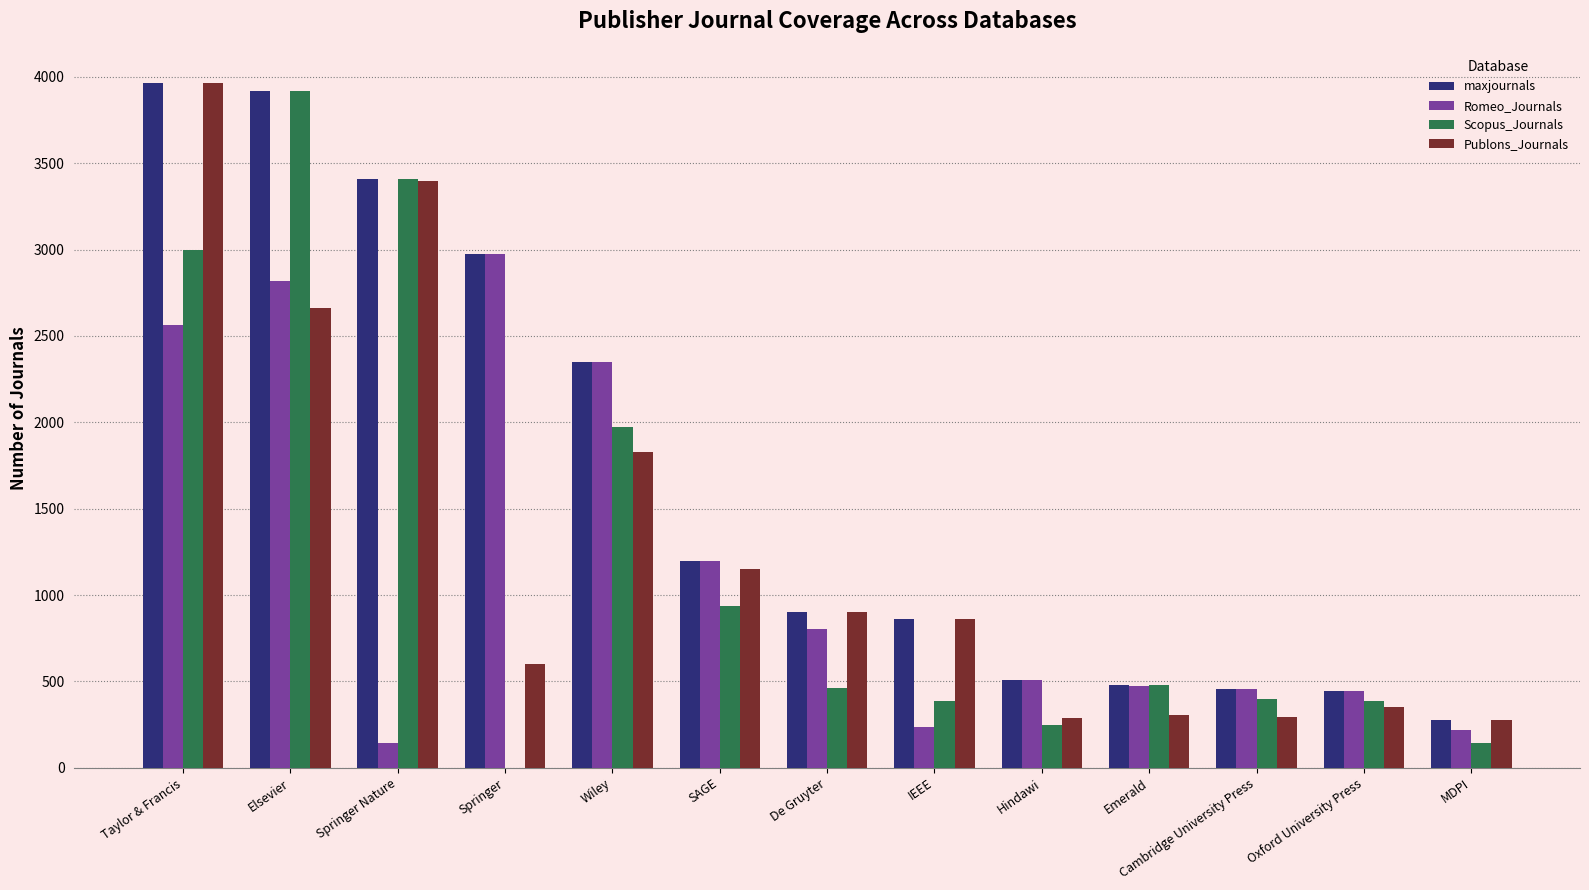

What are all the series names shown in the legend?

maxjournals, Romeo_Journals, Scopus_Journals, Publons_Journals